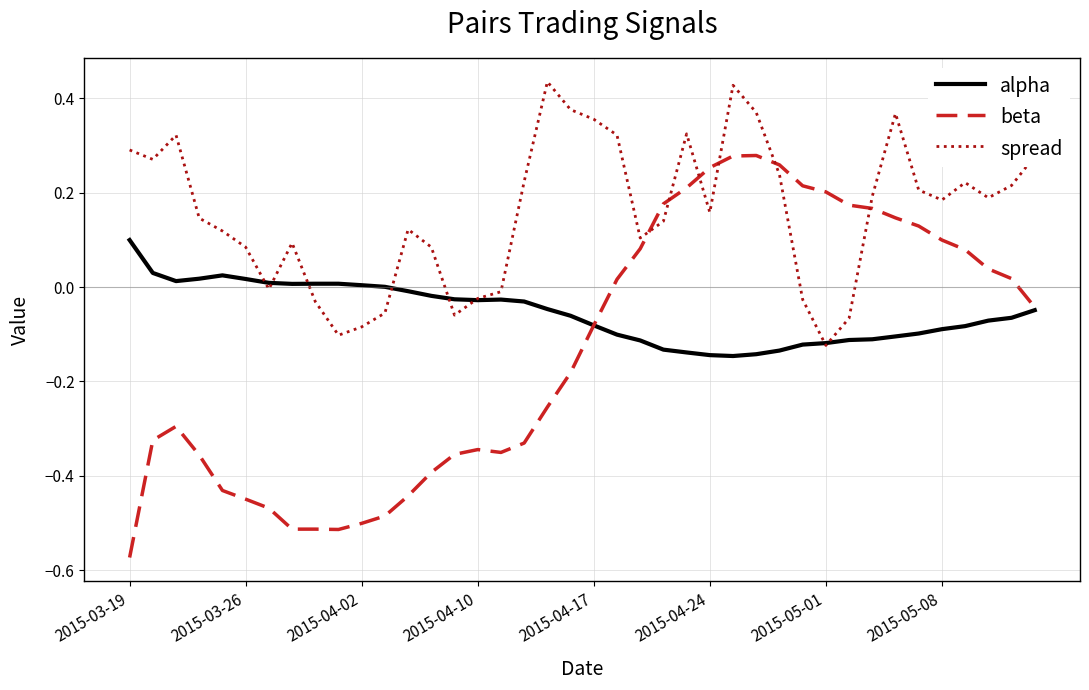

How many times do beta and spread cross each other?

6